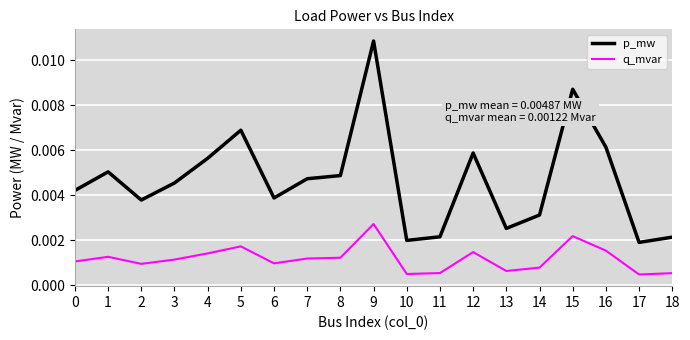

Which series changed the most between 4 and 15?

p_mw